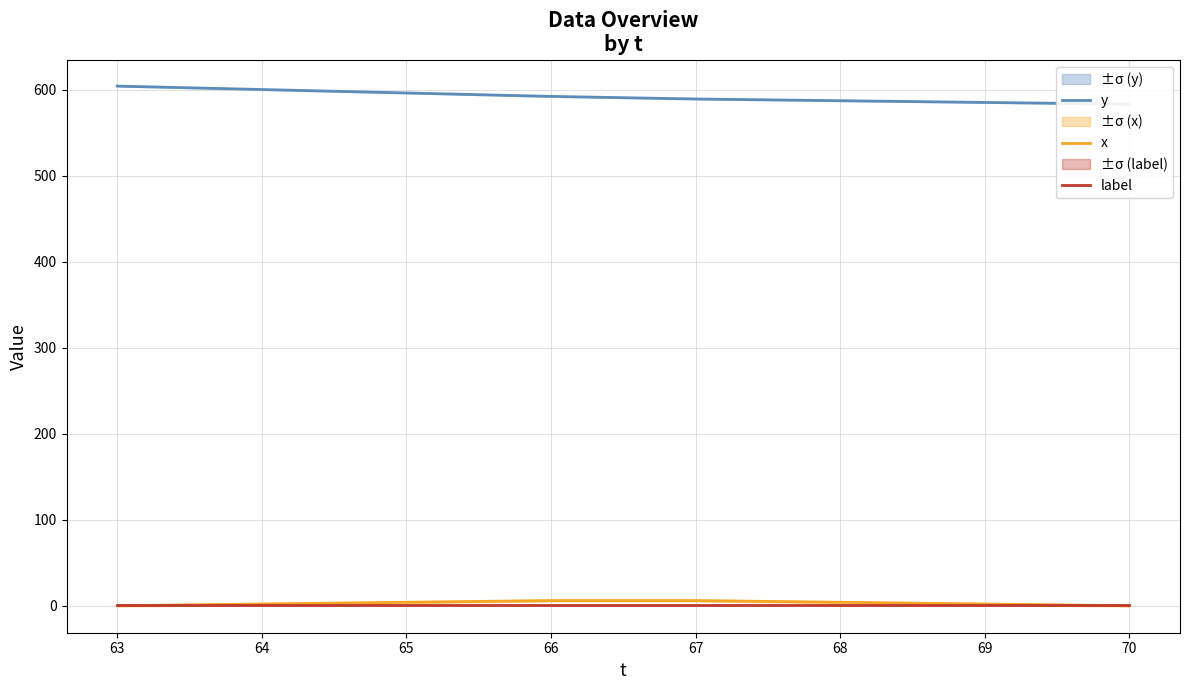

Which series has the widest spread of values?

y